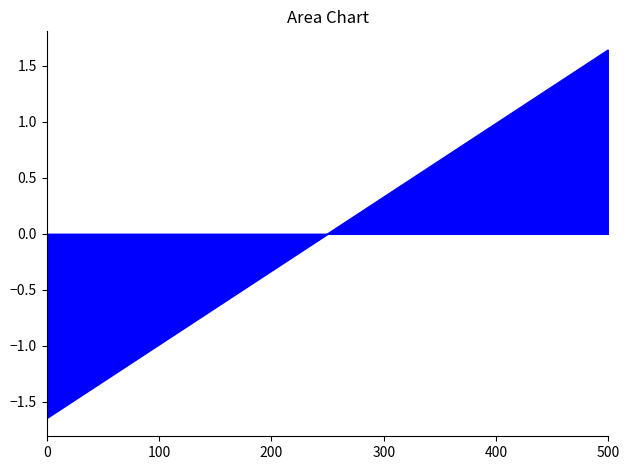

Does the chart have visible grid lines?

No